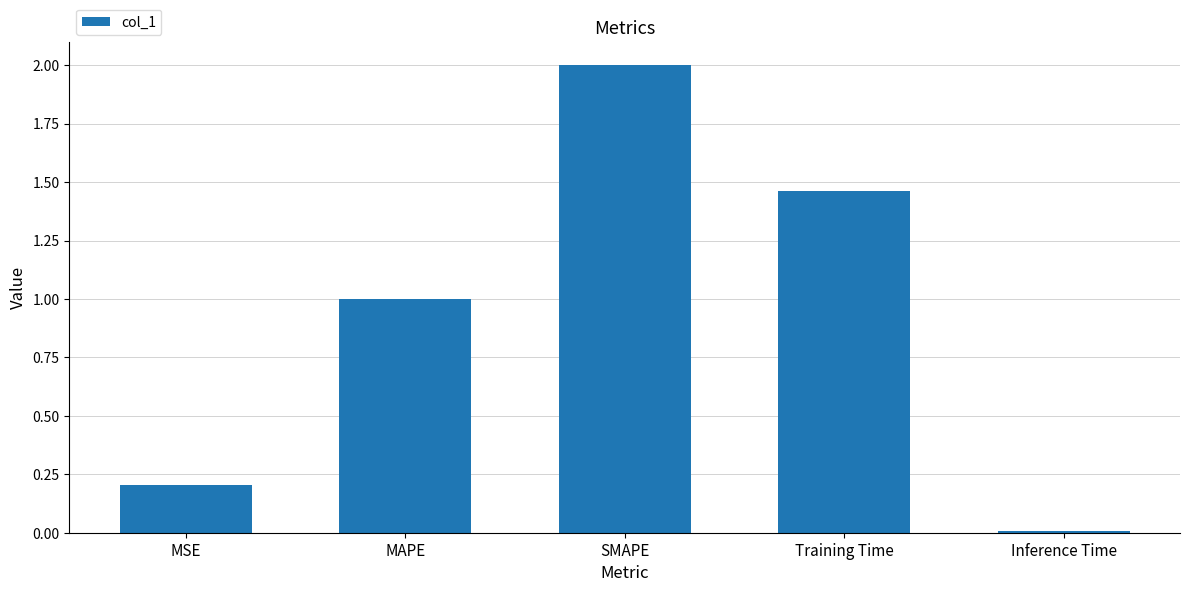

List the labels in order of value, largest first.

SMAPE, Training Time, MAPE, MSE, Inference Time